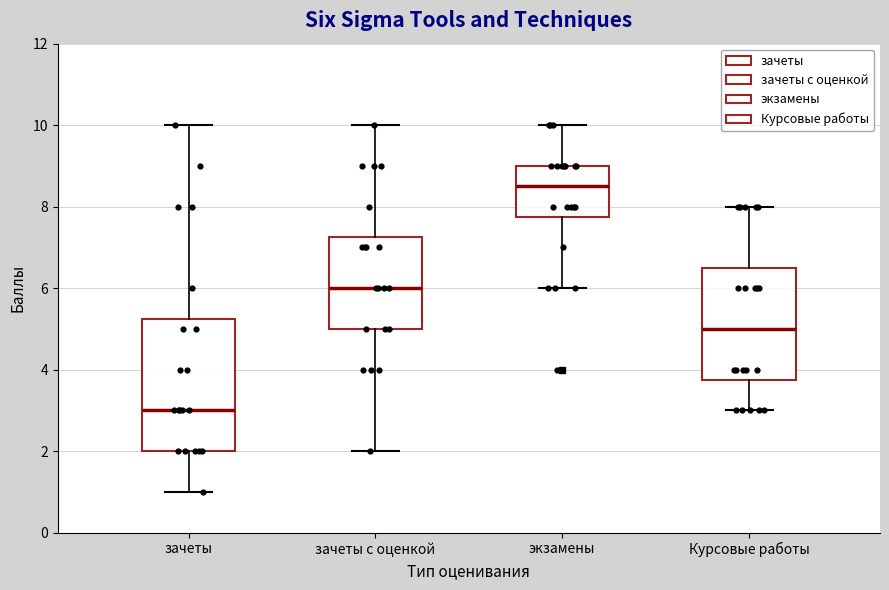

Where is the upper edge of the box for экзамены on the y-axis? The values are not printed on the chart, so give them approximately, as read against the axis.

9.0